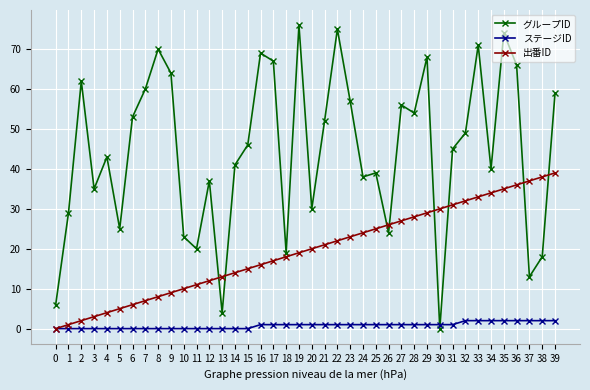

The 出番ID series shows 21 at 16. True or false?

False